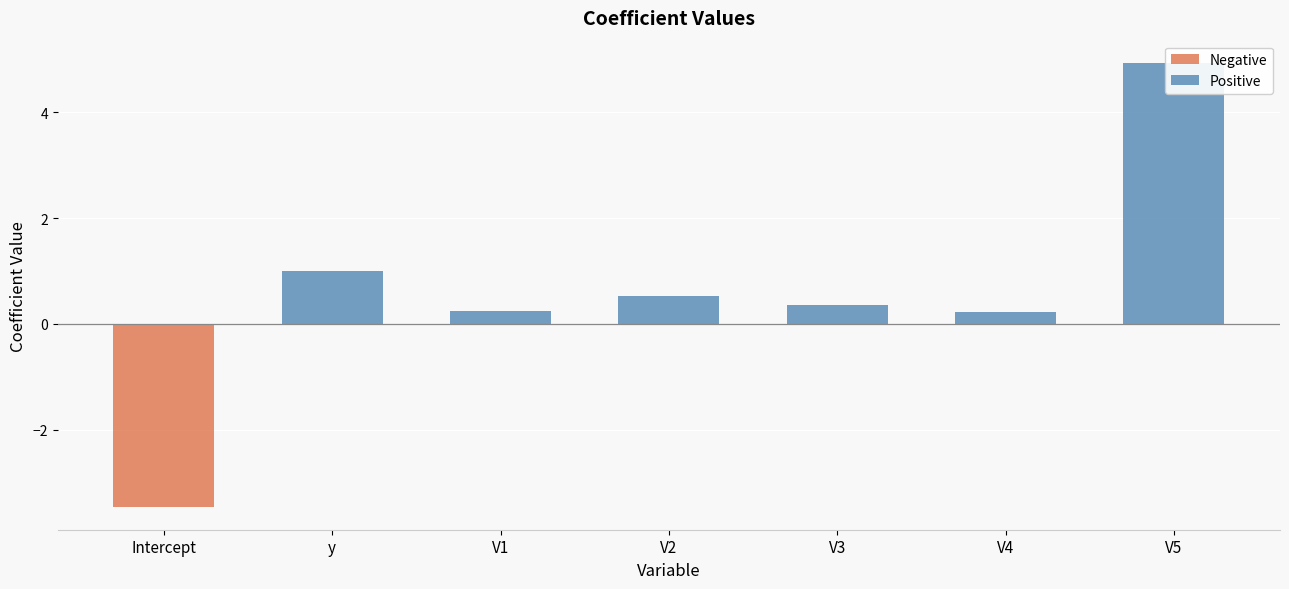

What is the maximum value shown in the chart?

4.9